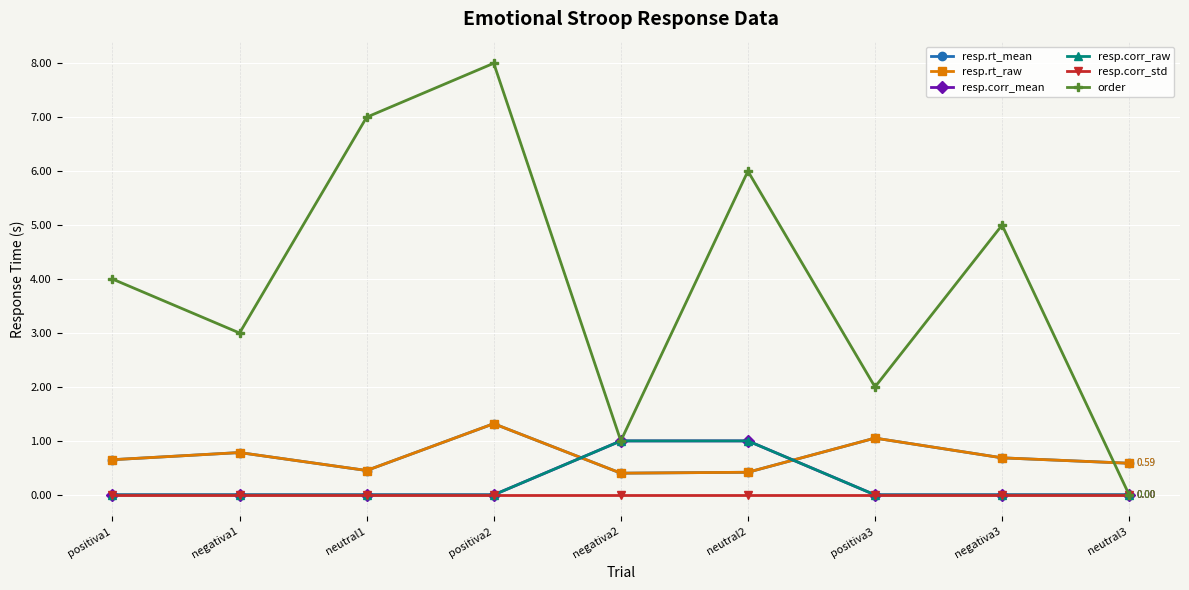

Does the chart have visible grid lines?

Yes